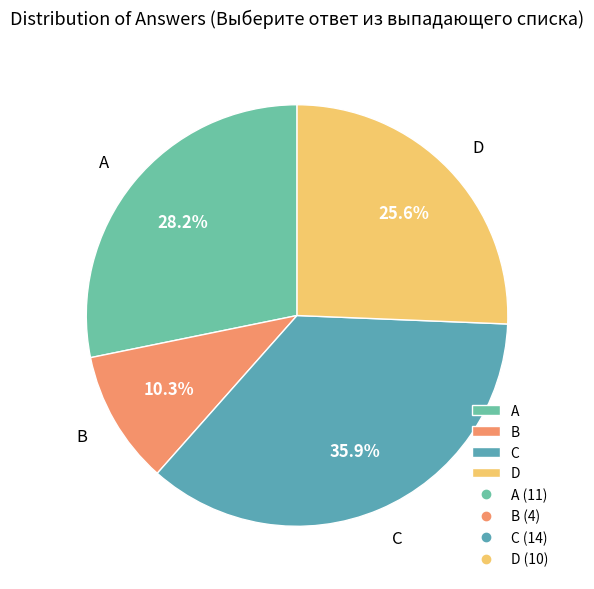

Does A account for over 50% of the chart?

No